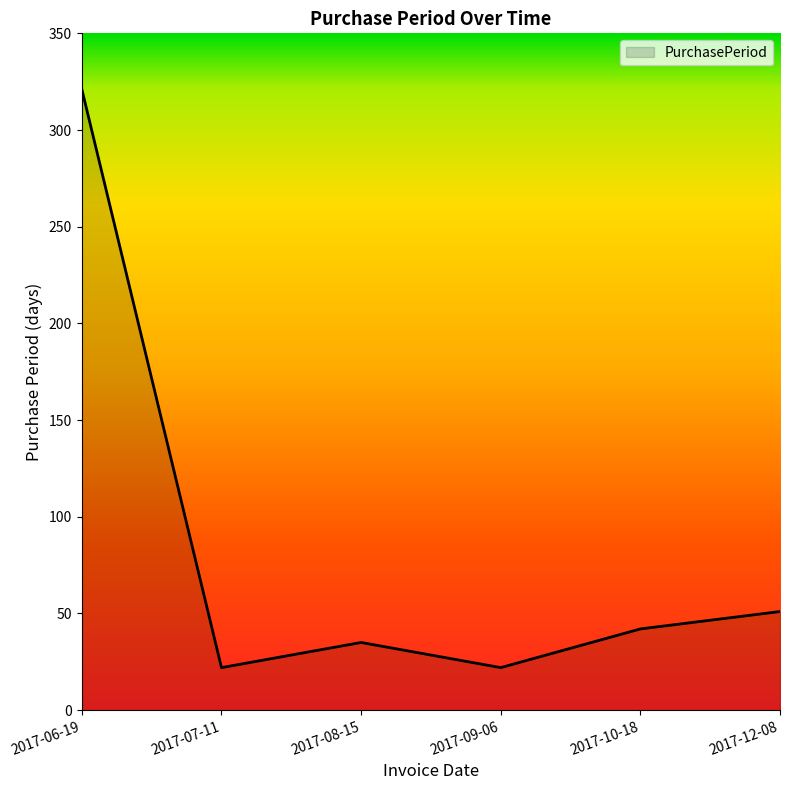

How many interior local peaks (higher than both neighbors) does the data have?

1